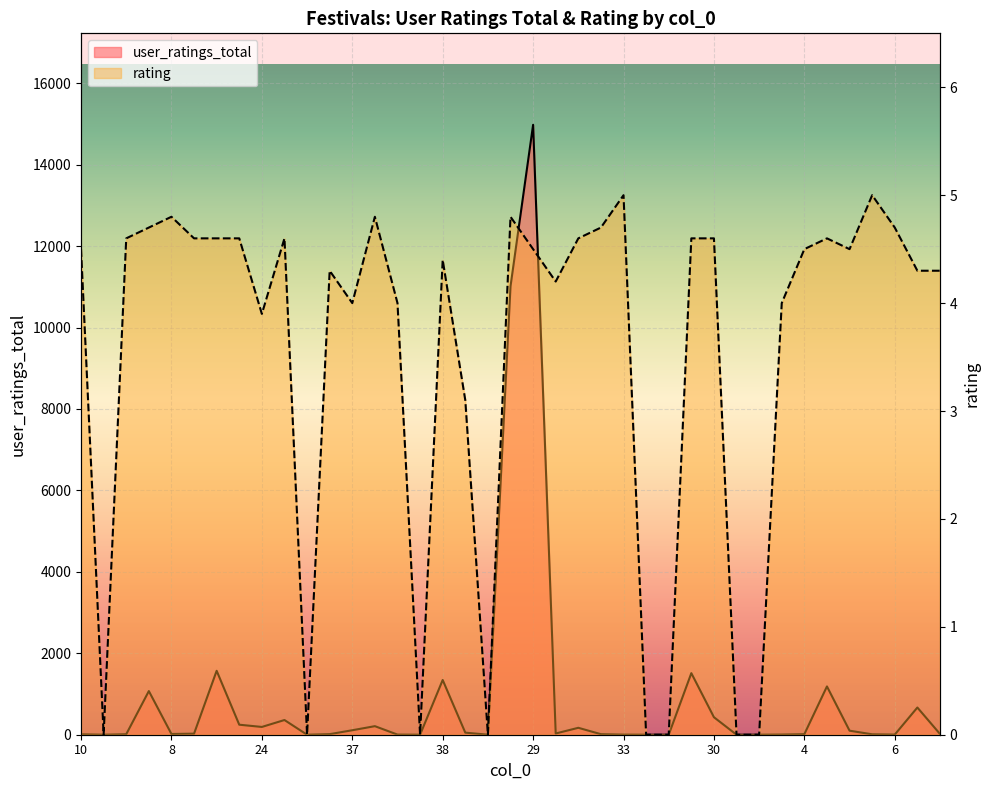

What are all the series names shown in the legend?

user_ratings_total, rating